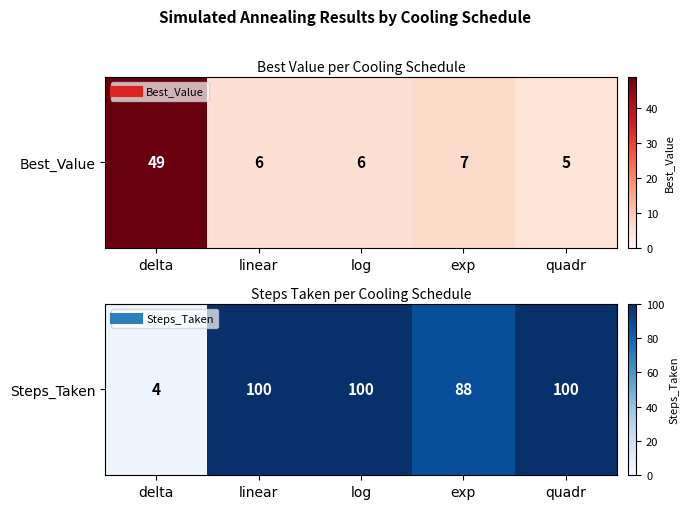

True or false: the data shows 48 at exp.

False